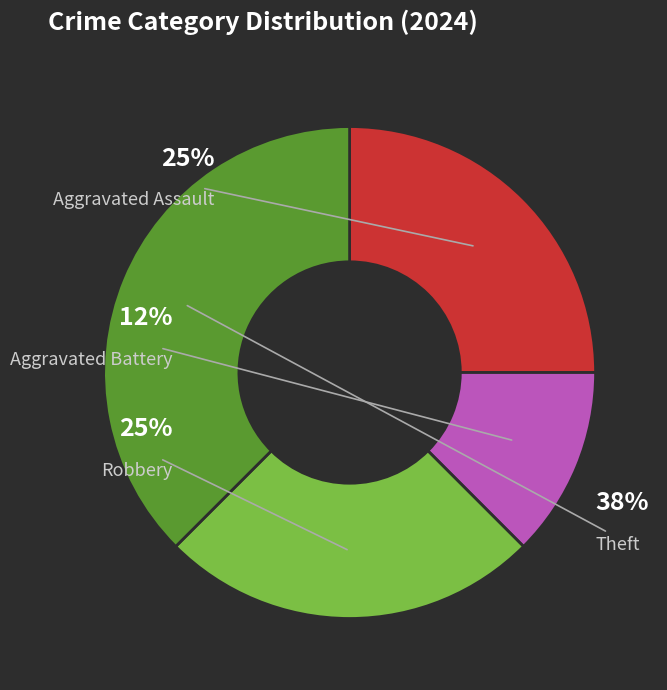

Does Theft account for over 50% of the chart?

No